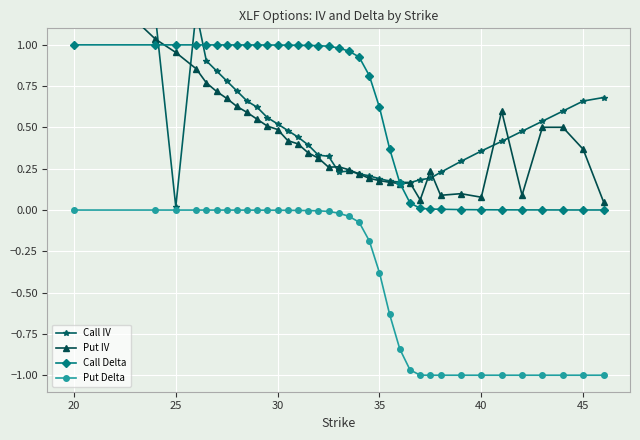

True or false: Put Delta and Call Delta cross at least once.

False